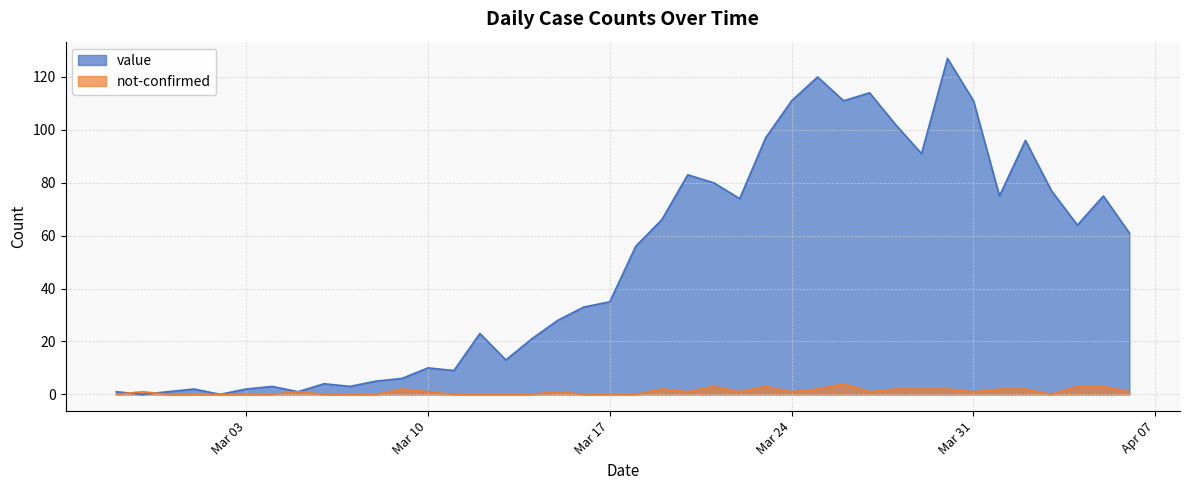

What is the highest value of the value series?

127